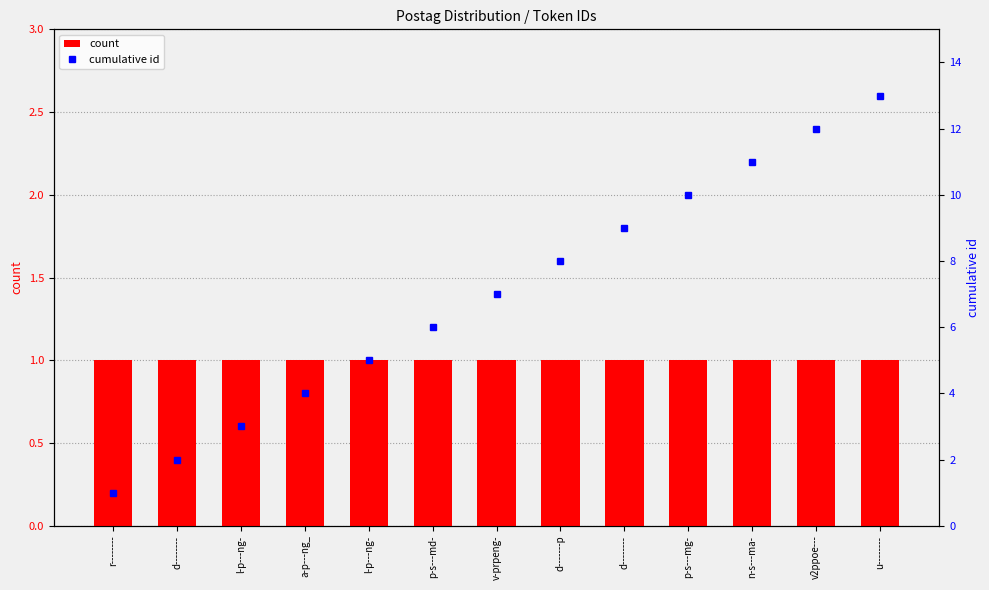

Which series changed the most between p-s---md- and u--------?

cumulative id